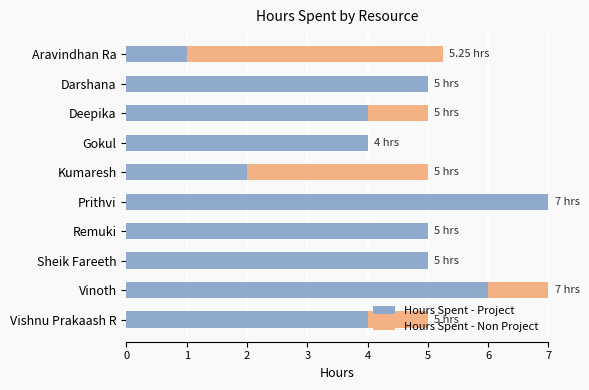

What is the sum of the Hours Spent - Project values at Vinoth and Deepika?

10.0